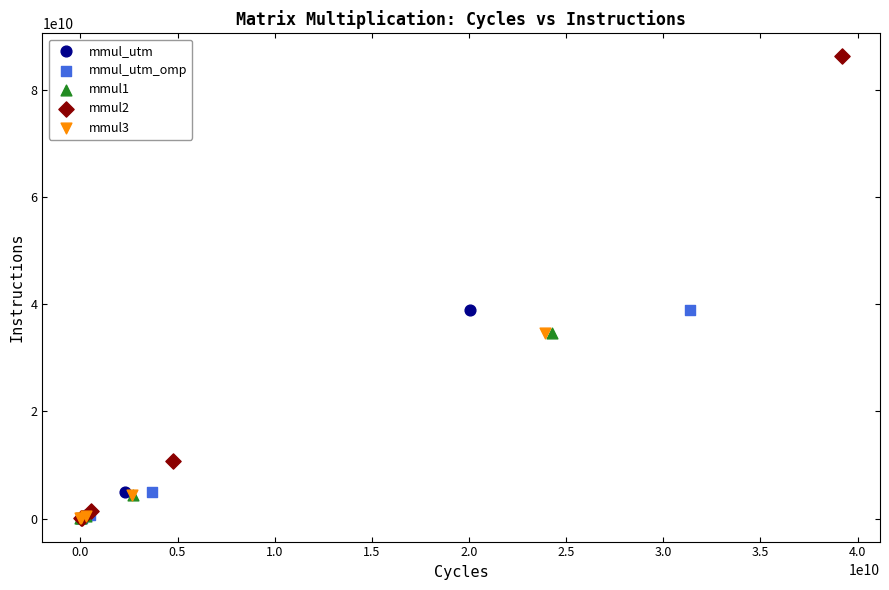

What are all the series names shown in the legend?

mmul_utm, mmul_utm_omp, mmul1, mmul2, mmul3